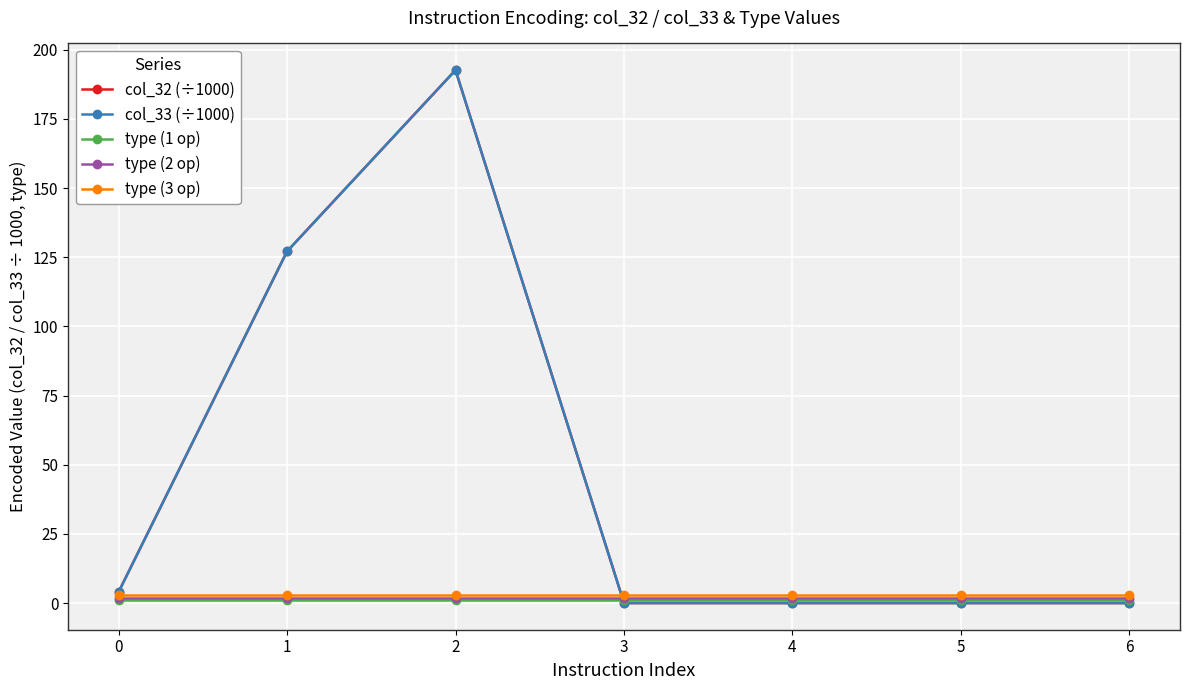

What is the value of the type (3 op) point at the 5th from the left?

3.0